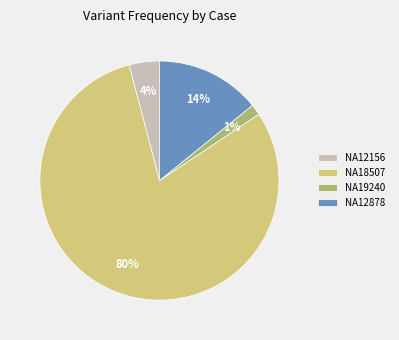

Rank the categories by value from highest to lowest.

NA18507, NA12878, NA12156, NA19240